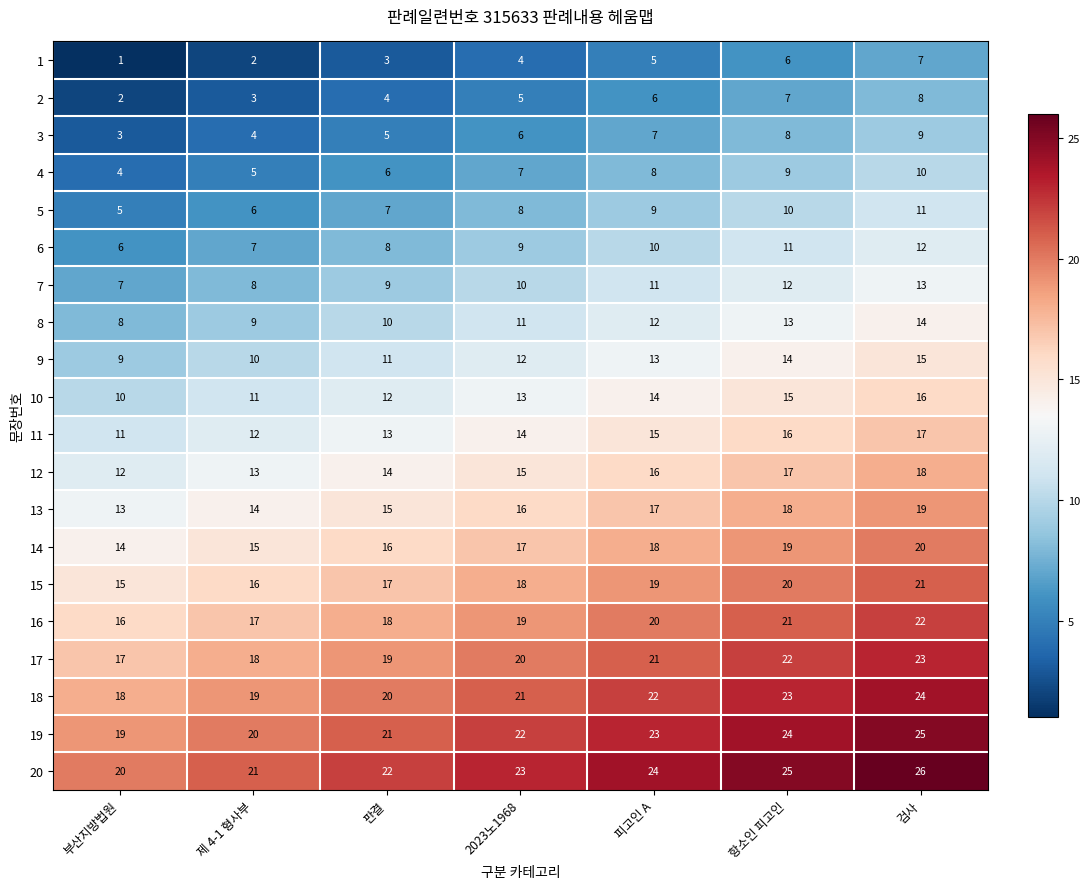

The value of 17 at 판결 is 19. True or false?

True